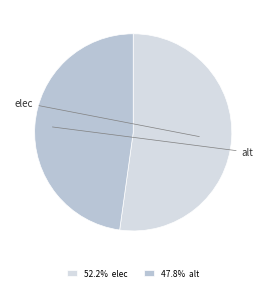

Do 52.2% elec and 47.8% alt together represent more than half of the pie?

Yes